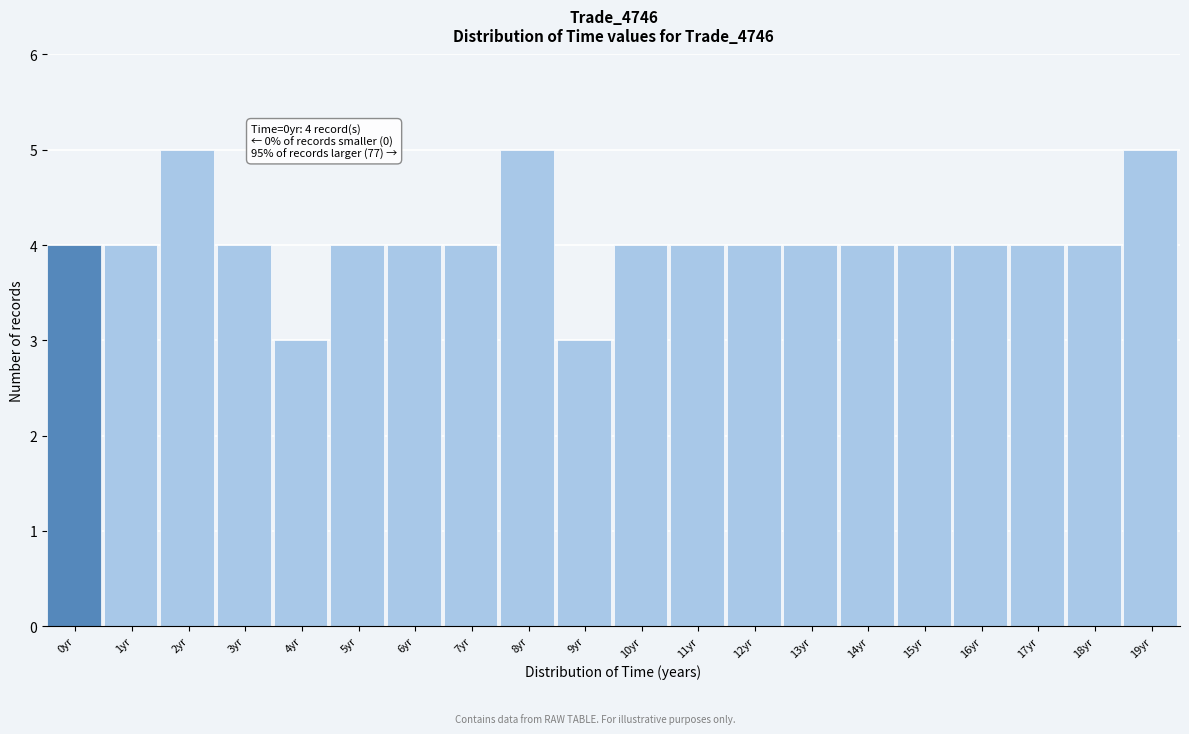

Reading left to right, extract all data points from this chart.

0yr=4	1yr=4	2yr=5	3yr=4	4yr=3	5yr=4	6yr=4	7yr=4	8yr=5	9yr=3	10yr=4	11yr=4	12yr=4	13yr=4	14yr=4	15yr=4	16yr=4	17yr=4	18yr=4	19yr=5